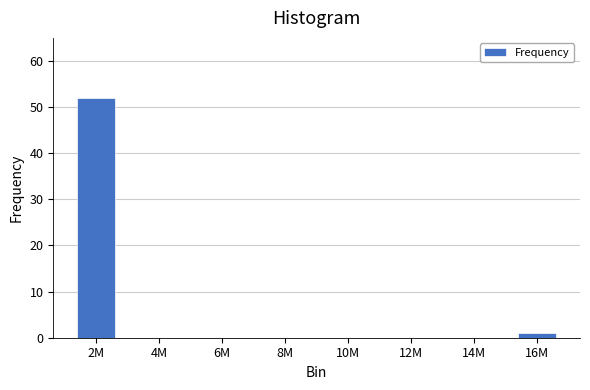

Reading right to left, list all the values displayed in this chart.

16M=1	14M=0	12M=0	10M=0	8M=0	6M=0	4M=0	2M=52